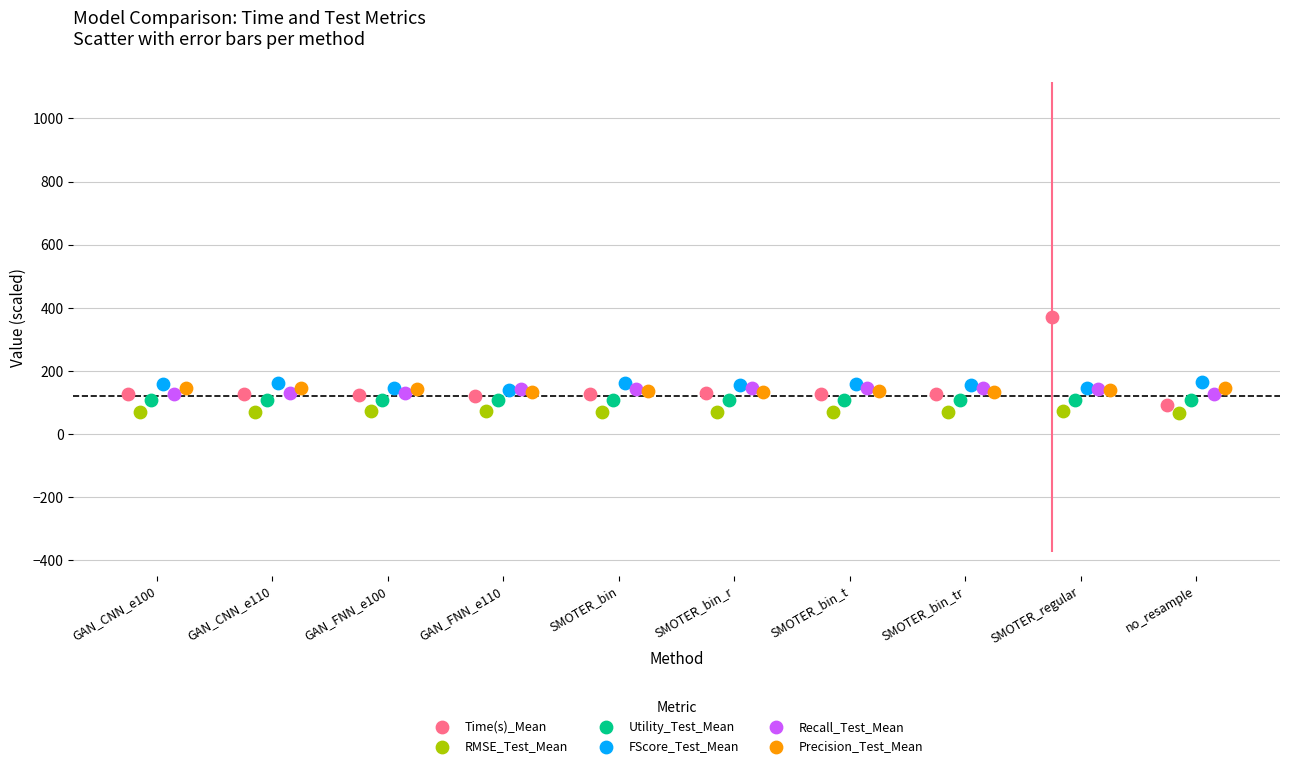

Which series has the largest Y range (max minus min)?

Time(s)_Mean